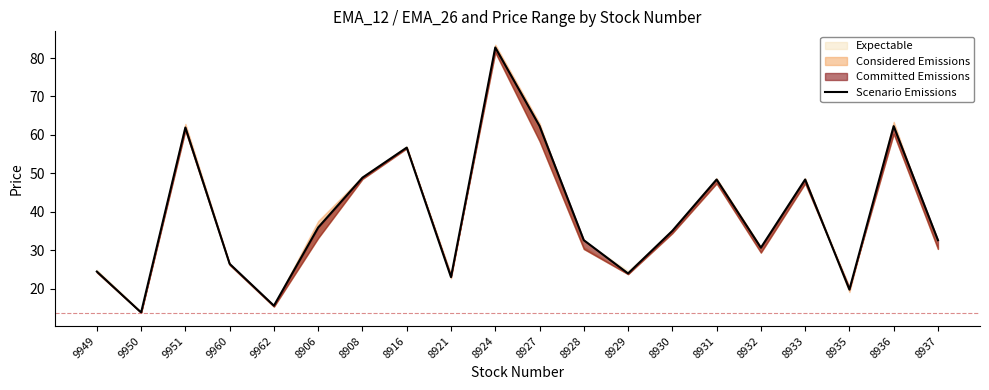

Reading left to right, extract all data points from this chart.

24.5	13.8	61.9	26.5	15.6	35.9	48.9	56.7	23.0	82.8	62.3	32.6	24.0	35.1	48.4	30.7	48.4	19.8	62.3	32.6